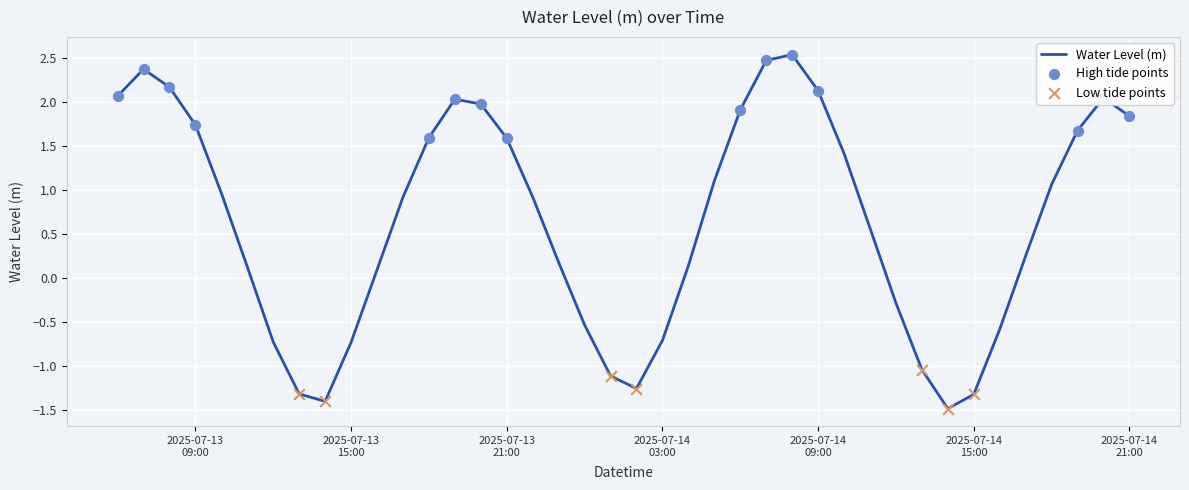

What is the difference between the maximum and minimum values?

4.0